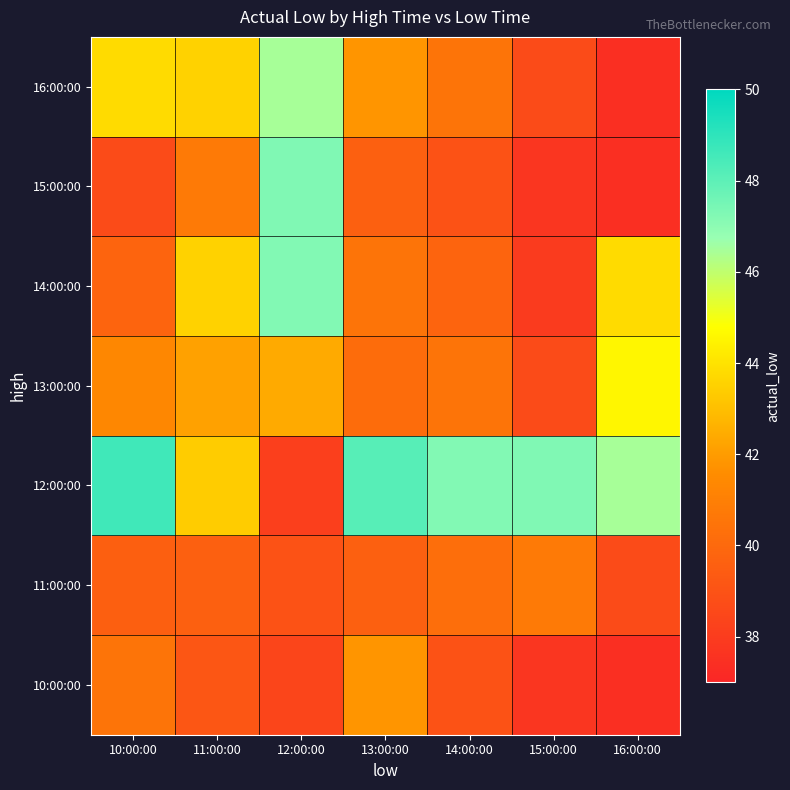

Reading left to right, extract all data points from this chart.

10:00:00: 10:00:00=40.5	11:00:00=39.2	12:00:00=38.4	13:00:00=41.8	14:00:00=39.0	15:00:00=37.7	16:00:00=37.4
11:00:00: 10:00:00=39.5	11:00:00=39.6	12:00:00=39.0	13:00:00=39.6	14:00:00=40.2	15:00:00=40.8	16:00:00=38.7
12:00:00: 10:00:00=48.6	11:00:00=43.4	12:00:00=38.2	13:00:00=48.1	14:00:00=47.2	15:00:00=47.3	16:00:00=46.5
13:00:00: 10:00:00=41.4	11:00:00=42.2	12:00:00=42.4	13:00:00=40.2	14:00:00=40.5	15:00:00=38.7	16:00:00=44.5
14:00:00: 10:00:00=39.8	11:00:00=43.5	12:00:00=47.2	13:00:00=40.5	14:00:00=39.8	15:00:00=38.0	16:00:00=43.8
15:00:00: 10:00:00=38.7	11:00:00=40.8	12:00:00=47.3	13:00:00=39.6	14:00:00=39.0	15:00:00=37.7	16:00:00=37.4
16:00:00: 10:00:00=43.8	11:00:00=43.5	12:00:00=46.5	13:00:00=41.8	14:00:00=40.5	15:00:00=38.7	16:00:00=37.4